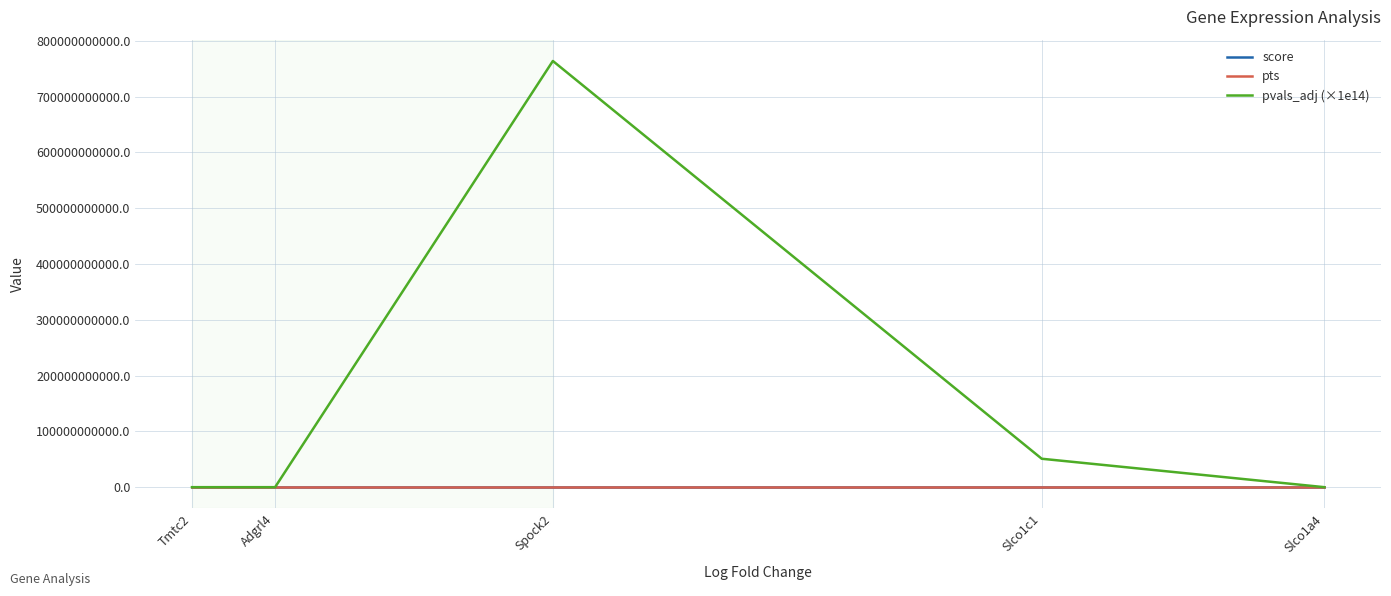

Which series has the widest spread of values?

pvals_adj (×1e14)